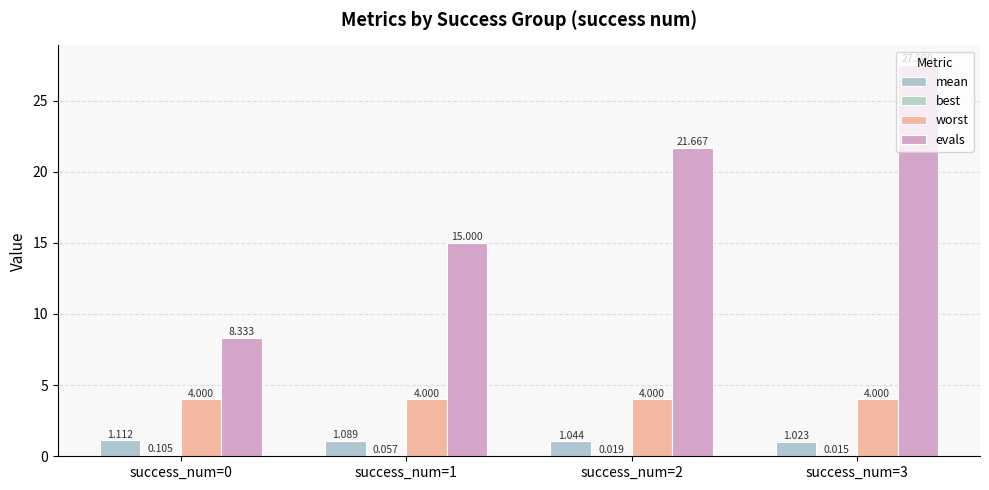

Between success_num=1 and success_num=2, which series saw the biggest shift?

evals